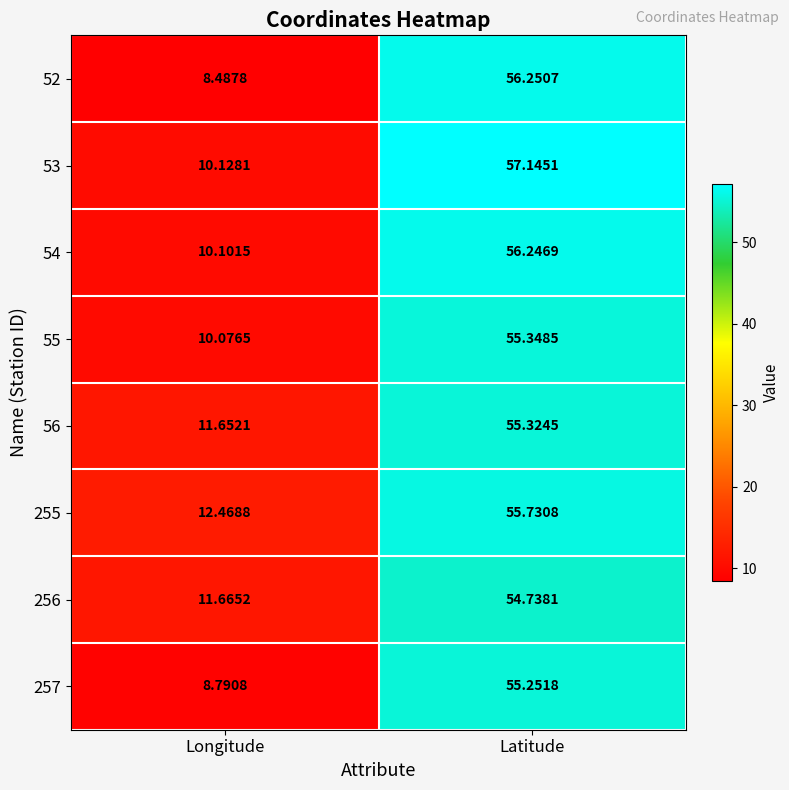

List the series in order of their peak value, highest first.

53, 52, 54, 255, 55, 56, 257, 256